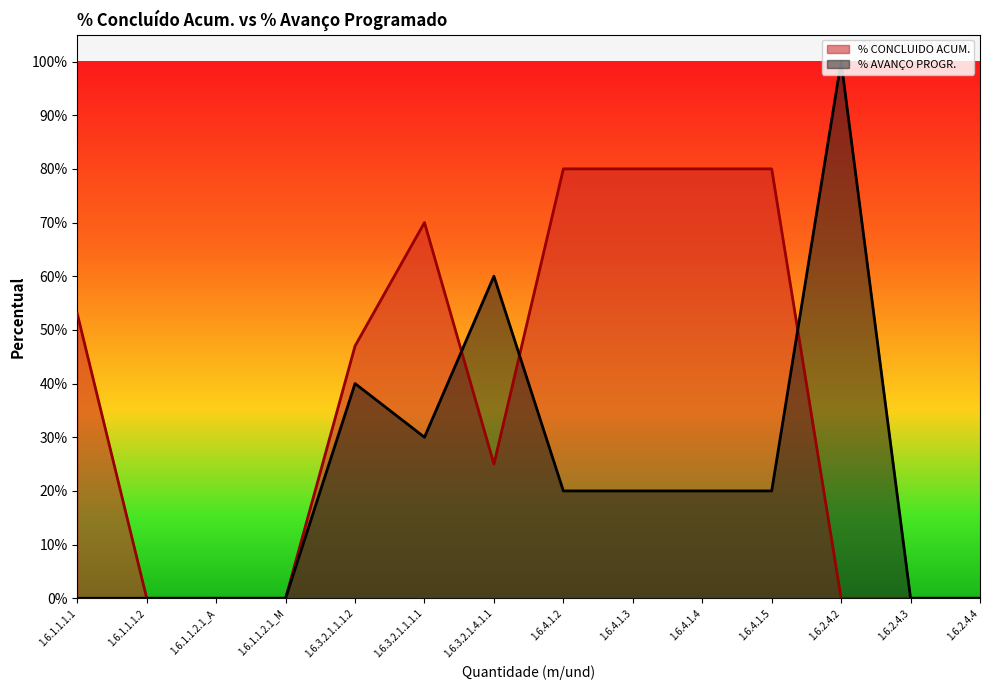

Reading right to left, what are all the values shown in this chart?

% CONCLUIDO ACUM.: 0.0	0.0	0.0	0.8	0.8	0.8	0.8	0.2	0.7	0.5	0.0	0.0	0.0	0.5
% AVANÇO PROGR.: 0.0	0.0	1.0	0.2	0.2	0.2	0.2	0.6	0.3	0.4	0.0	0.0	0.0	0.0